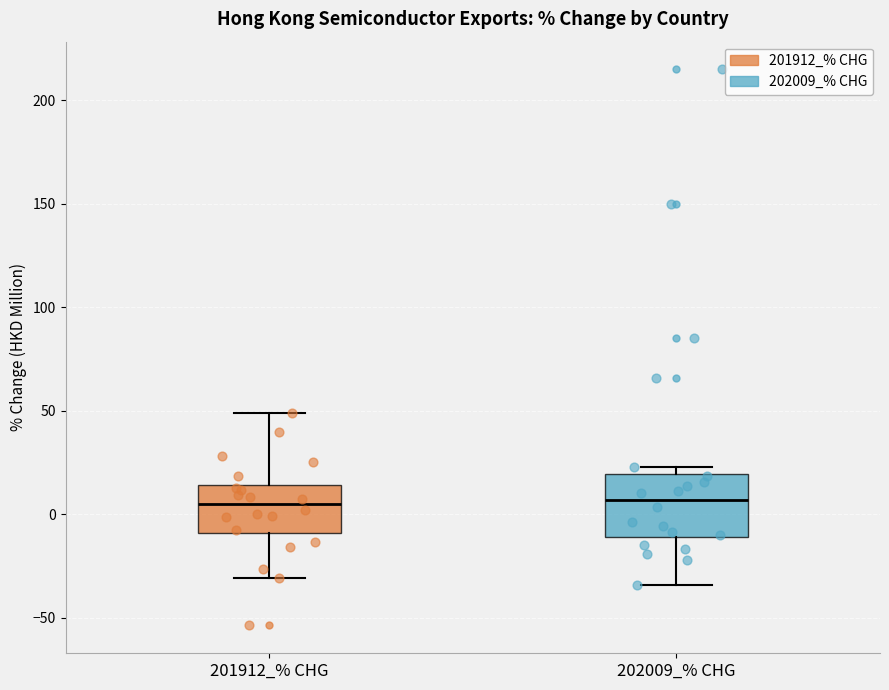

Which box is the tallest, from its lower edge to its upper edge?

202009_% CHG